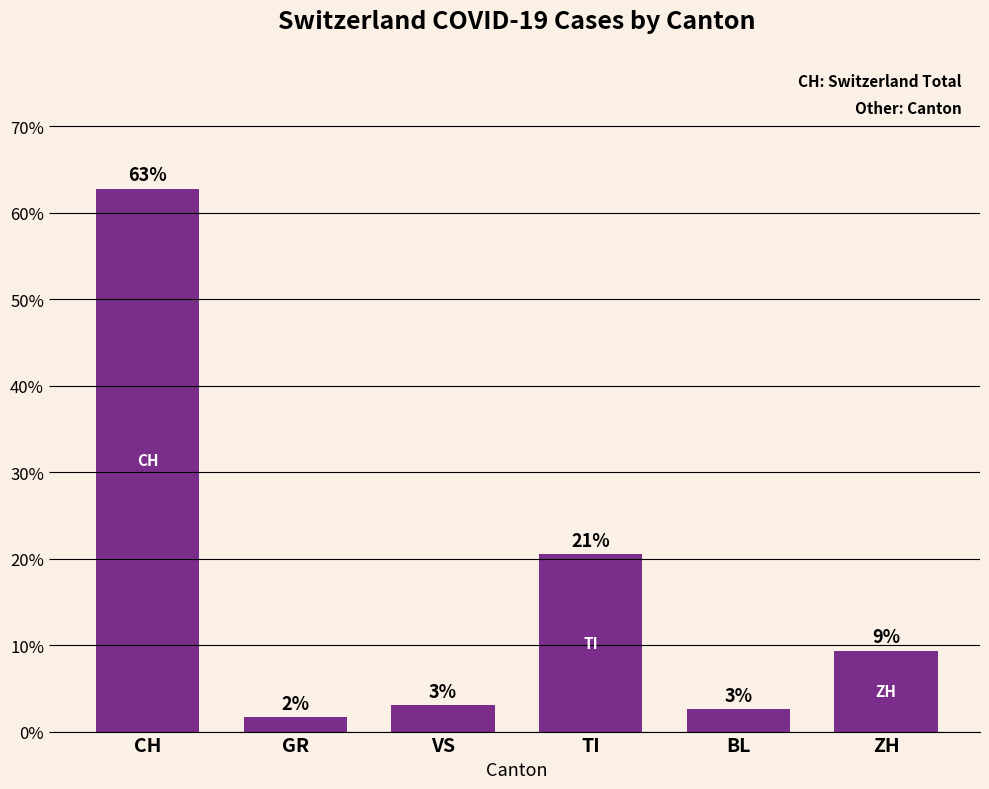

How many series are shown in this chart?

1